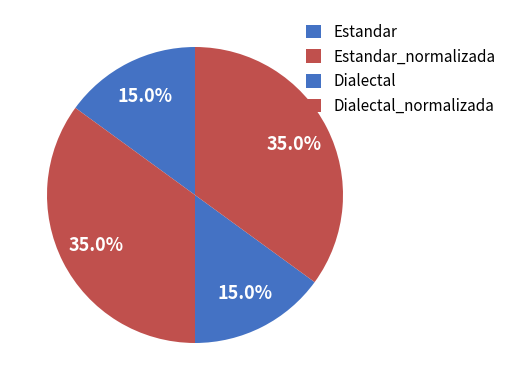

How many slices are in this pie chart?

4